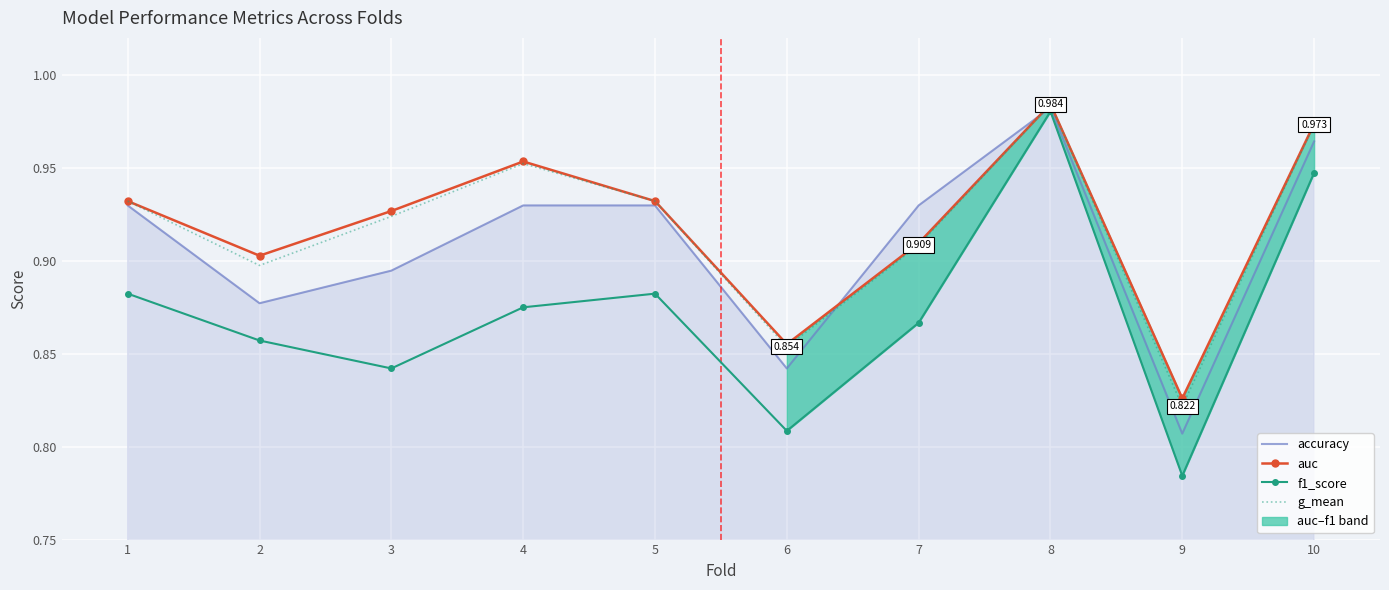

True or false: g_mean and f1_score intersect in this chart.

False